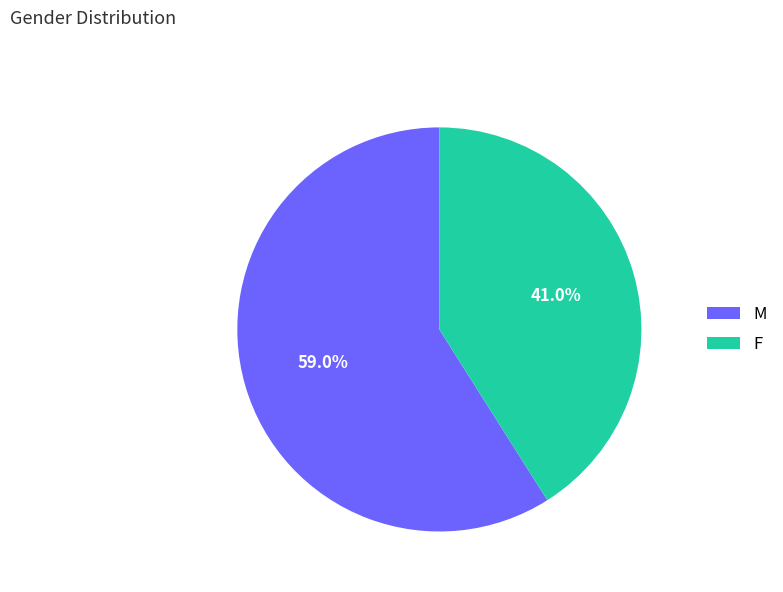

Do F and M together represent more than half of the pie?

Yes